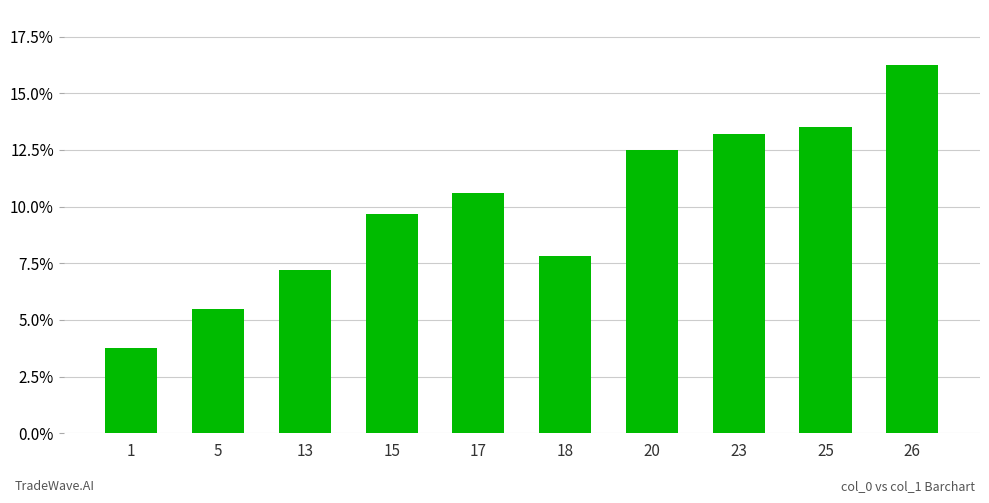

What is the difference between the values at 5 and 20?

7.0